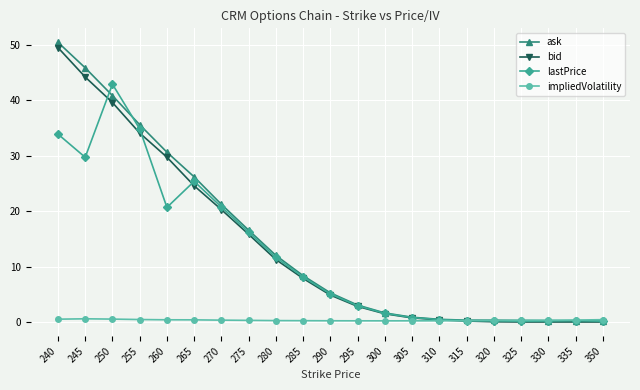

At how many categories does at least one series exceed 23?

6